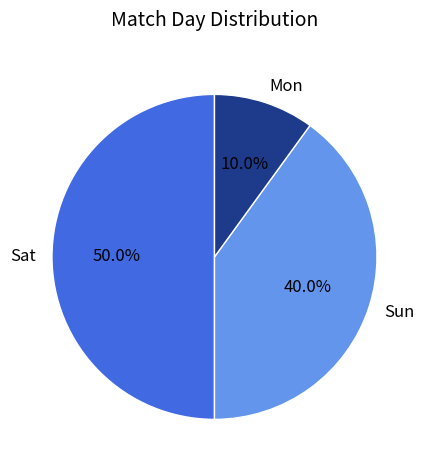

Does Sun represent more than half of the total?

No